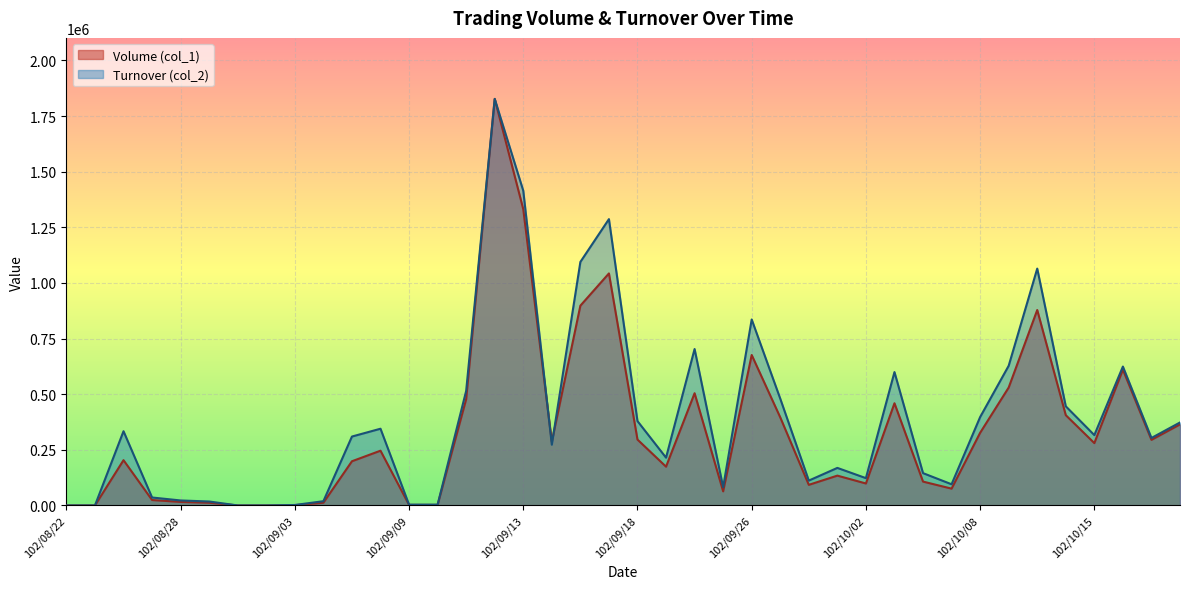

At 102/10/03, list the series in order from largest to smallest.

Turnover (col_2), Volume (col_1)